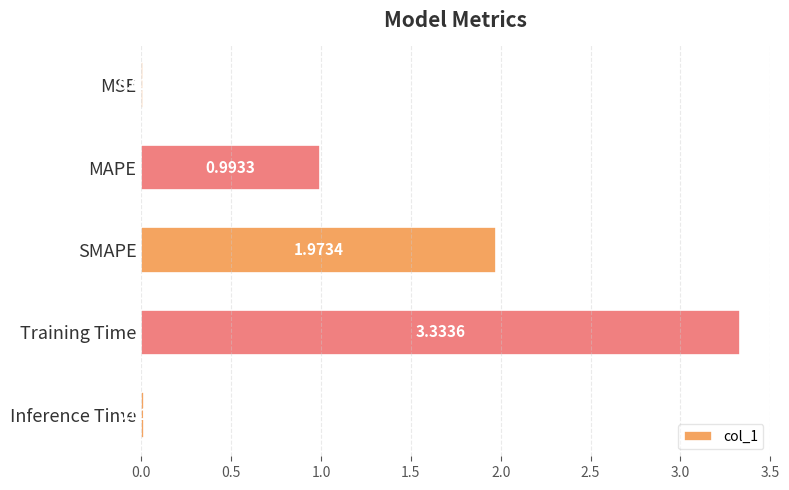

Rank the categories by value from lowest to highest.

MSE, Inference Time, MAPE, SMAPE, Training Time